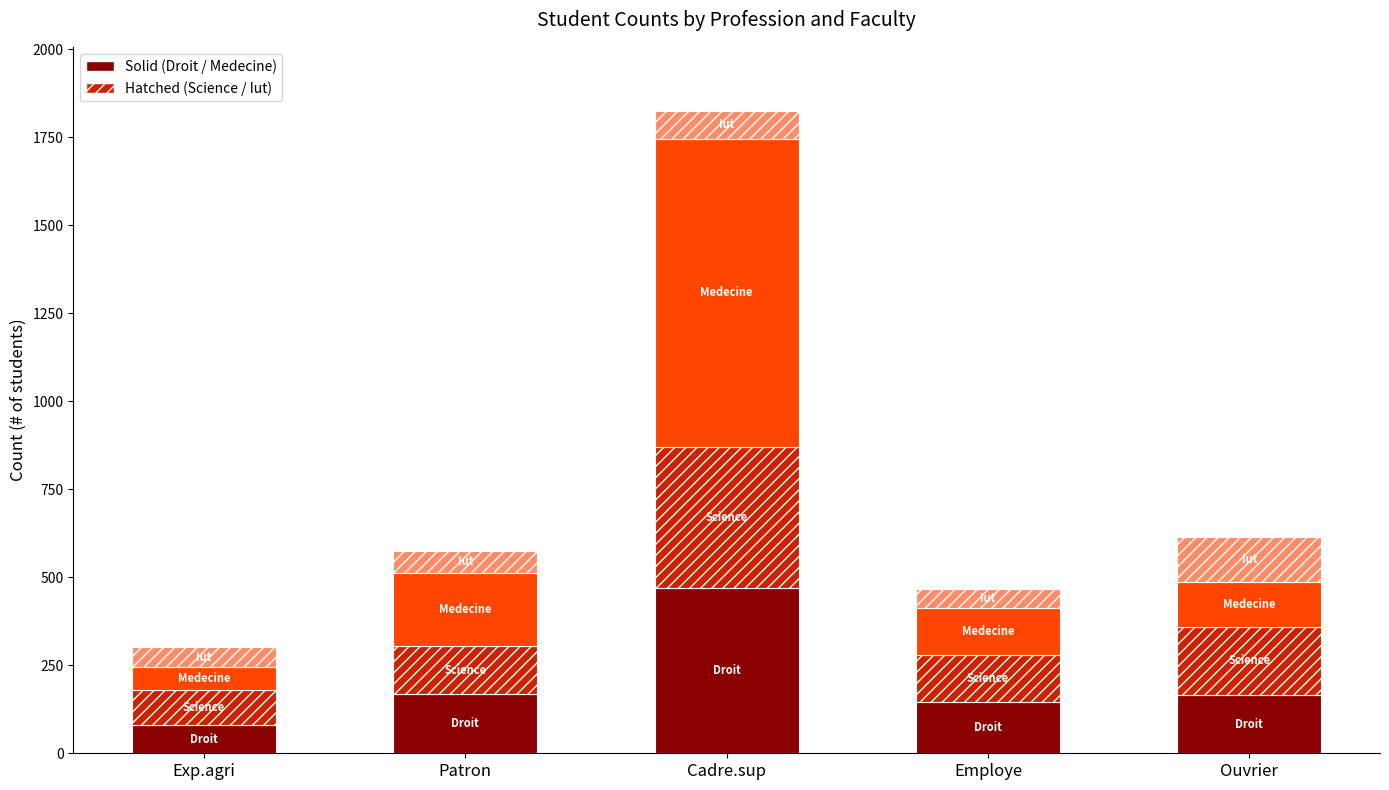

At which category is the sum across all series the highest?

Cadre.sup